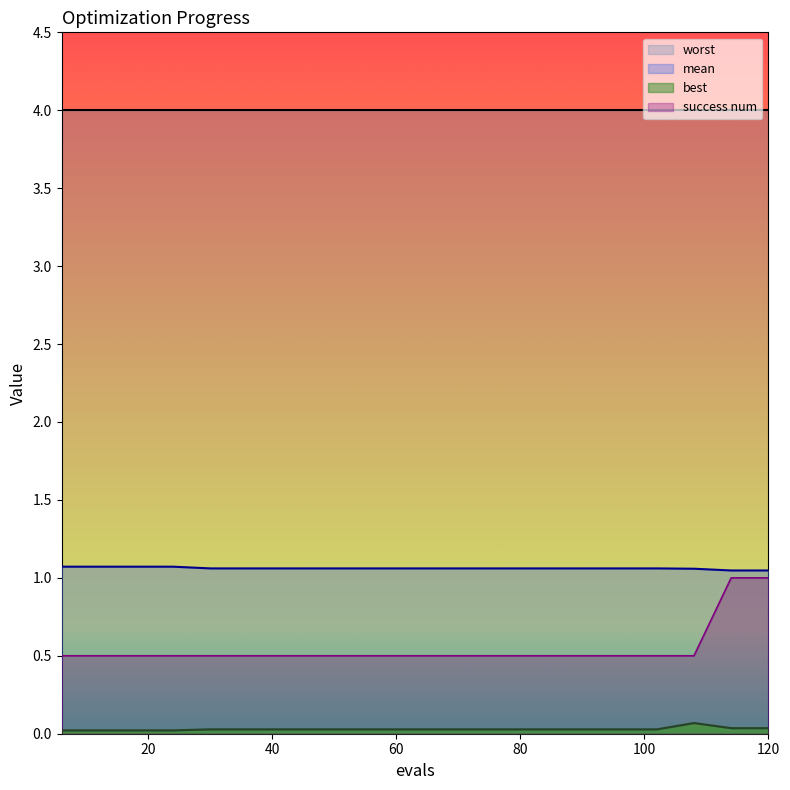

Reading left to right, what are all the values shown in this chart?

mean: 1.1	1.1	1.1	1.1	1.1	1.1	1.1	1.1	1.1	1.1	1.1	1.1	1.1	1.1	1.1	1.1	1.1	1.1	1.0	1.0
best: 0.0	0.0	0.0	0.0	0.0	0.0	0.0	0.0	0.0	0.0	0.0	0.0	0.0	0.0	0.0	0.0	0.0	0.1	0.0	0.0
success num: 0.5	0.5	0.5	0.5	0.5	0.5	0.5	0.5	0.5	0.5	0.5	0.5	0.5	0.5	0.5	0.5	0.5	0.5	1.0	1.0